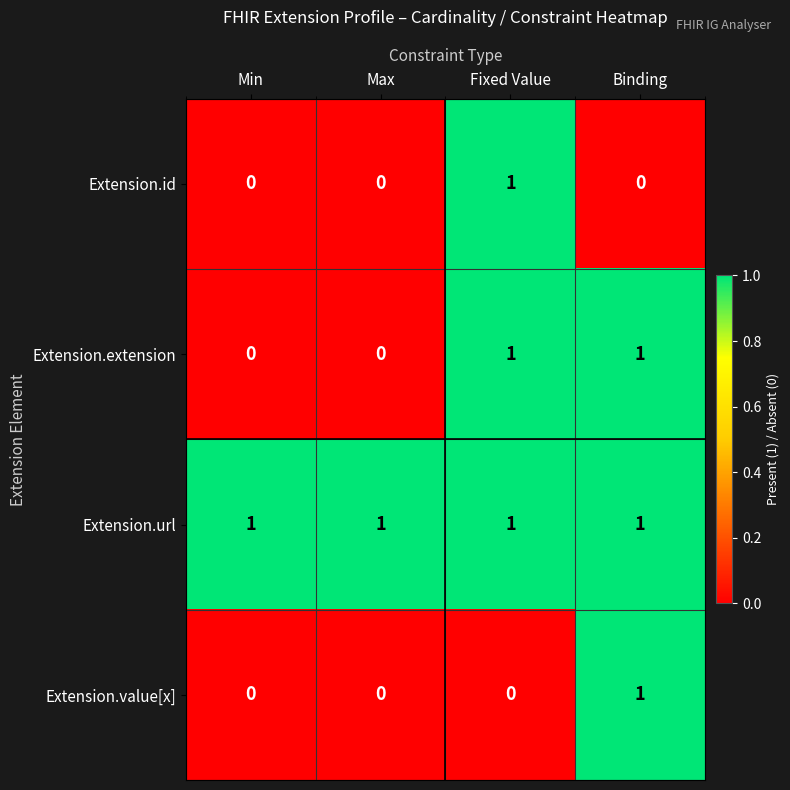

At how many categories does at least one series exceed 0?

4